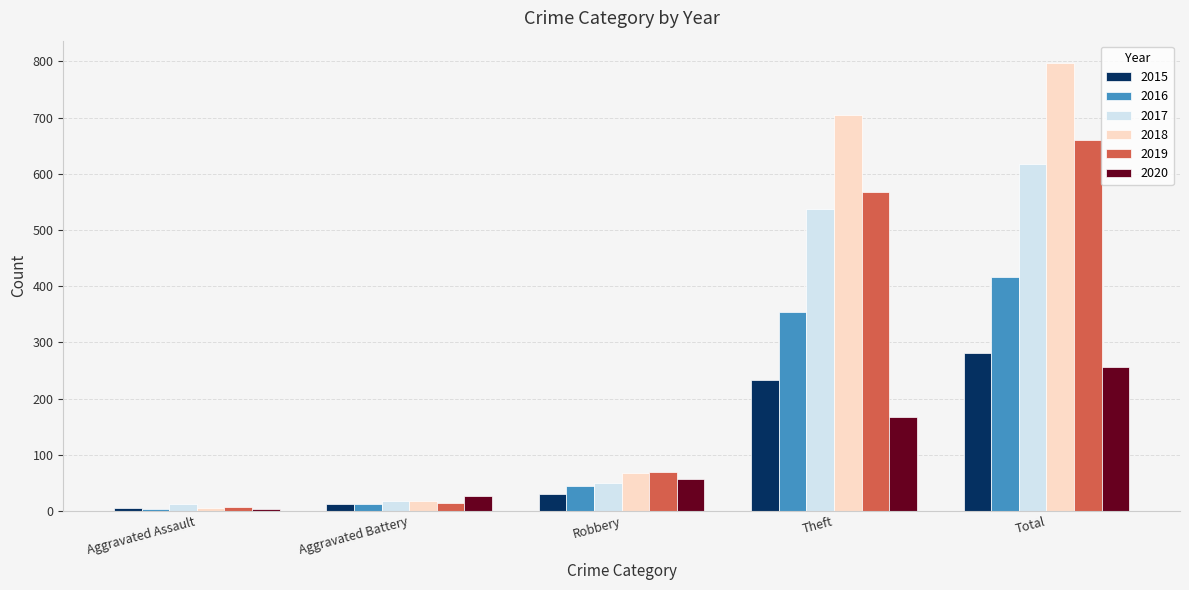

What value does the 2018 series have at Total, to the nearest 50?

800